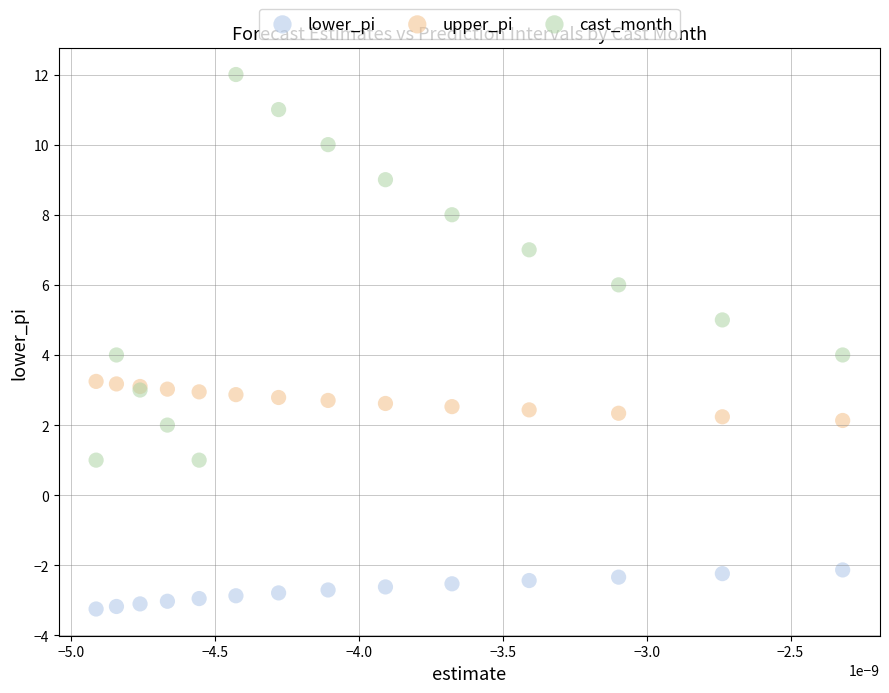

Which series reaches the minimum Y coordinate?

lower_pi